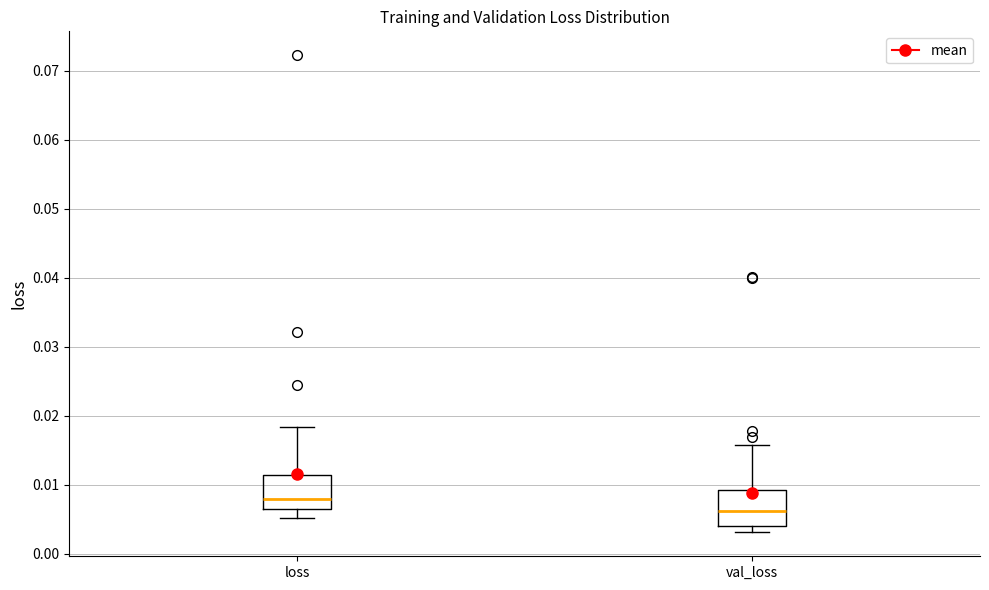

Where is the lower edge of the box for loss on the y-axis? The values are not printed on the chart, so give them approximately, as read against the axis.

0.006